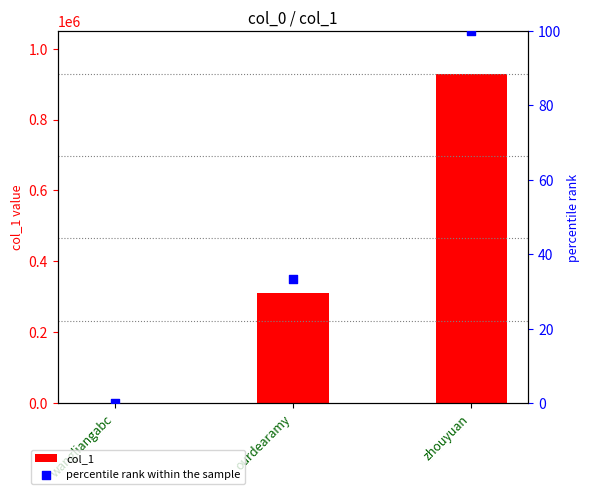

Is the value of percentile rank within the sample at zhouyuan greater than the value of col_1 at ourdearamy?

No